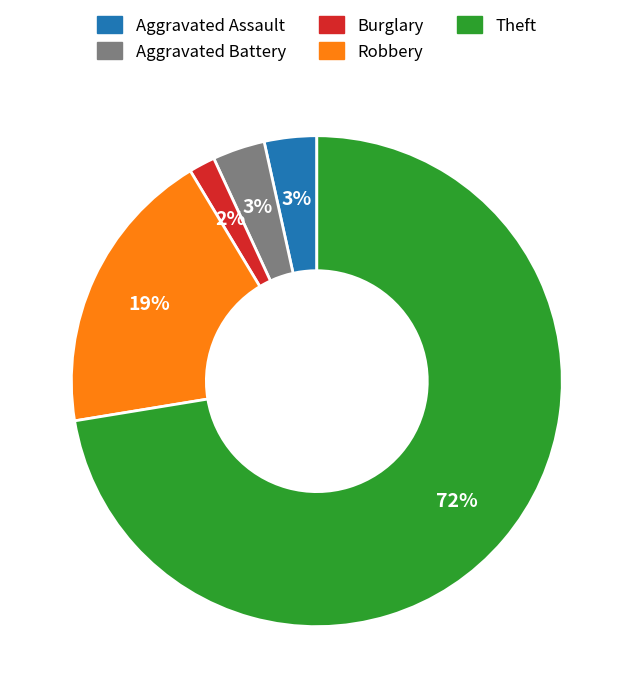

Is there a majority slice in this chart?

Yes